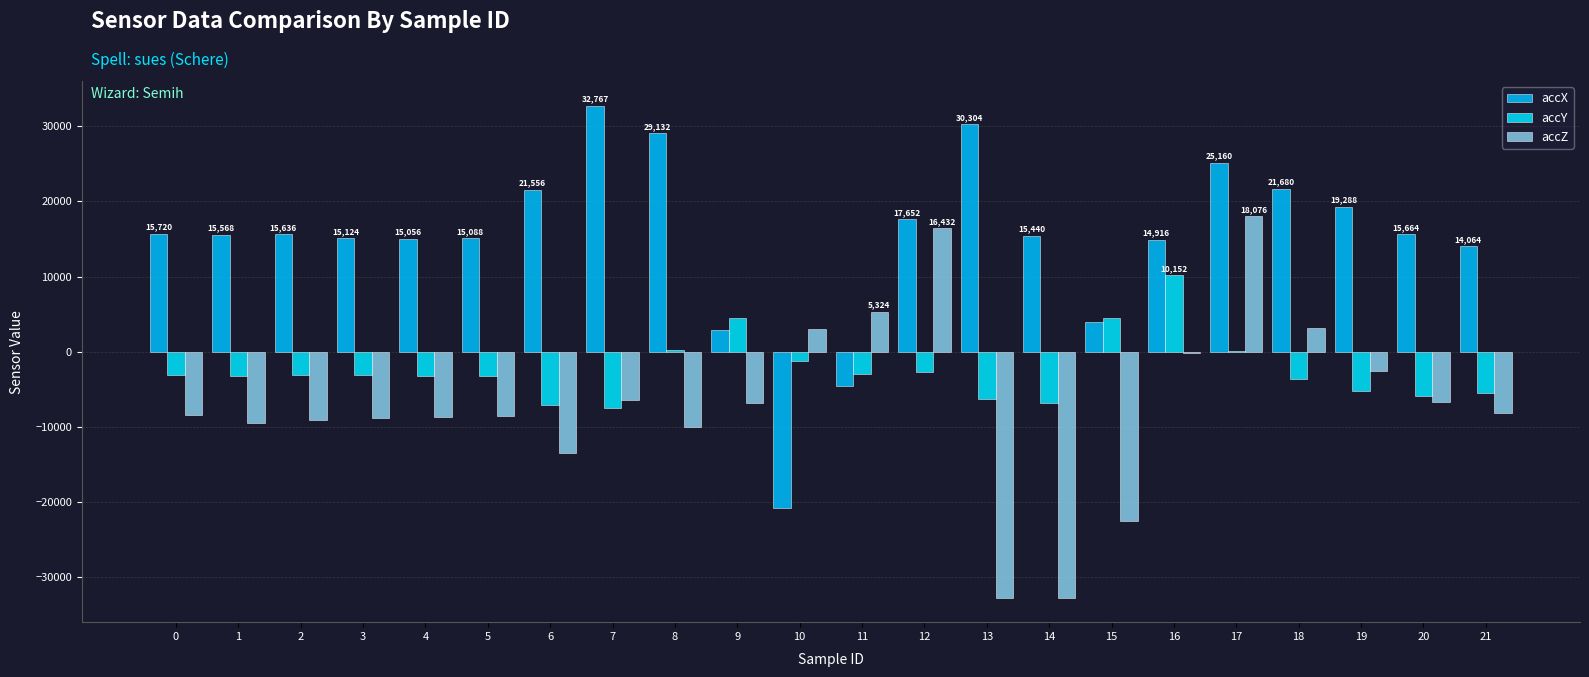

What is the value of the accY bar at the 20th from the left?

-5204